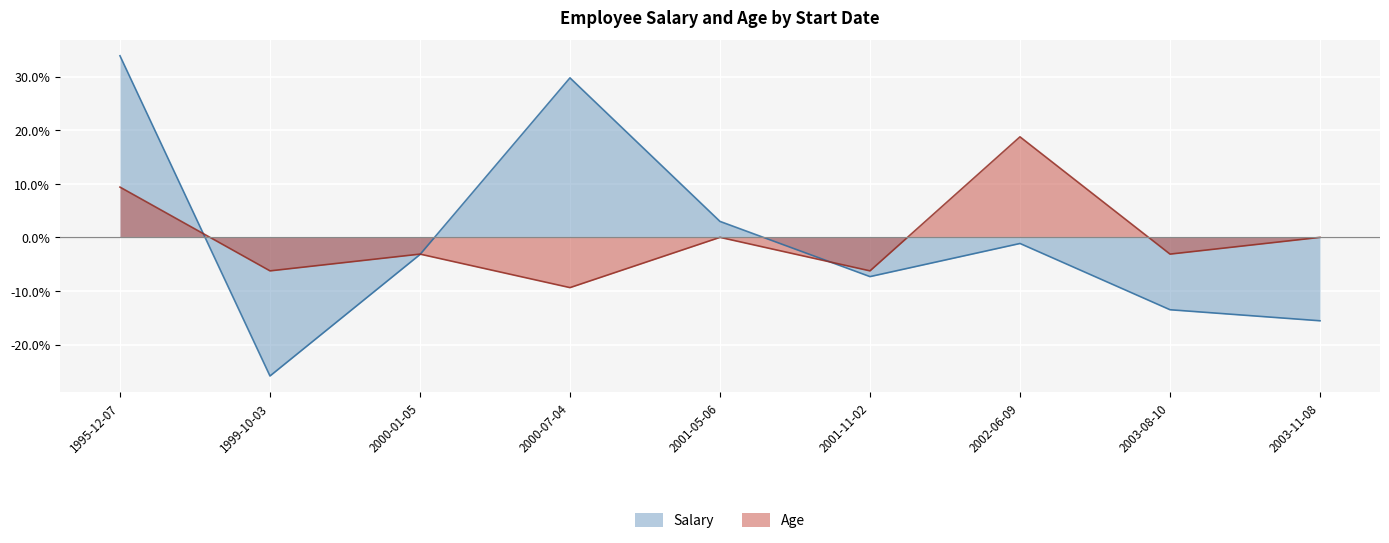

Rank the series at 2002-06-09 from highest to lowest value.

Age, Salary